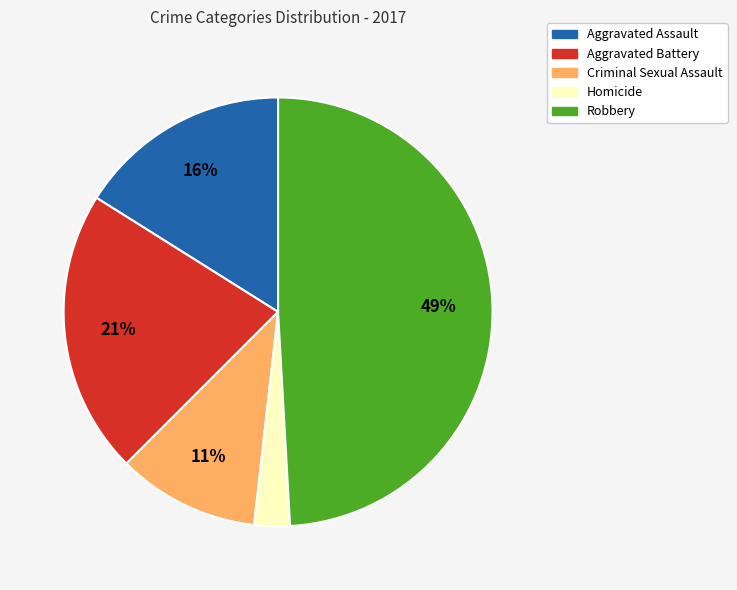

To the nearest percent, what is the average slice percentage?

20%